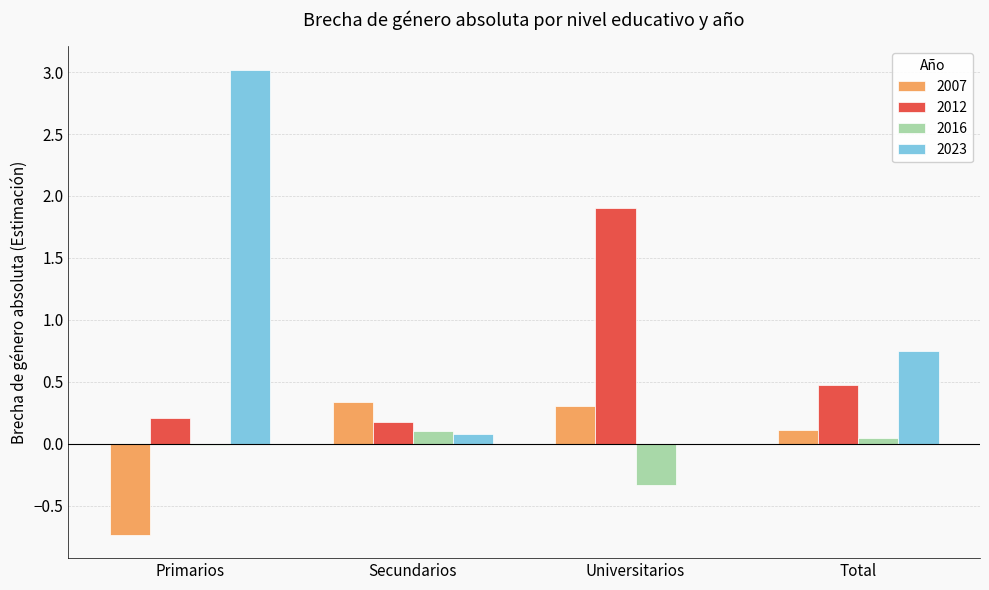

Is the value of 2012 at Total greater than the value of 2023 at Secundarios?

Yes